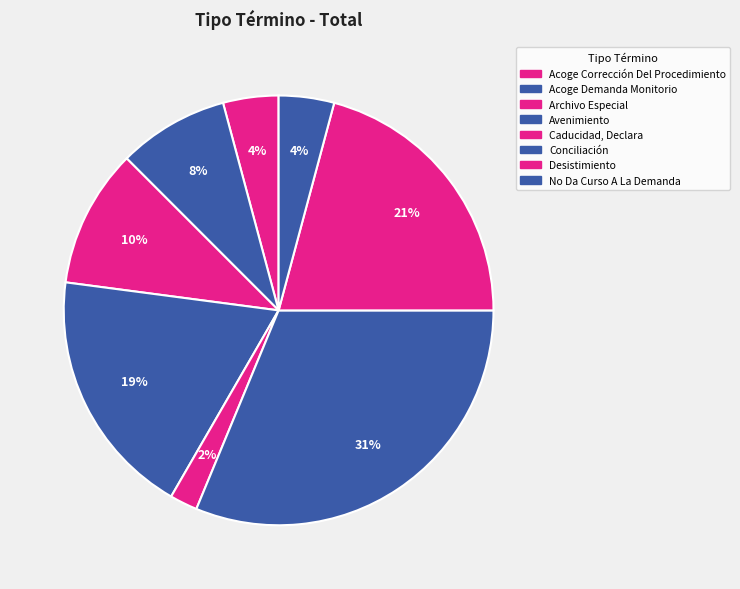

Count the number of slices in the pie.

8